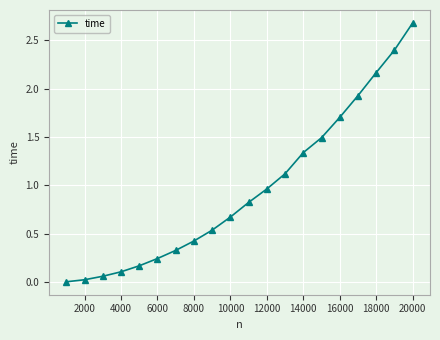

What is the sum of all values?

19.2